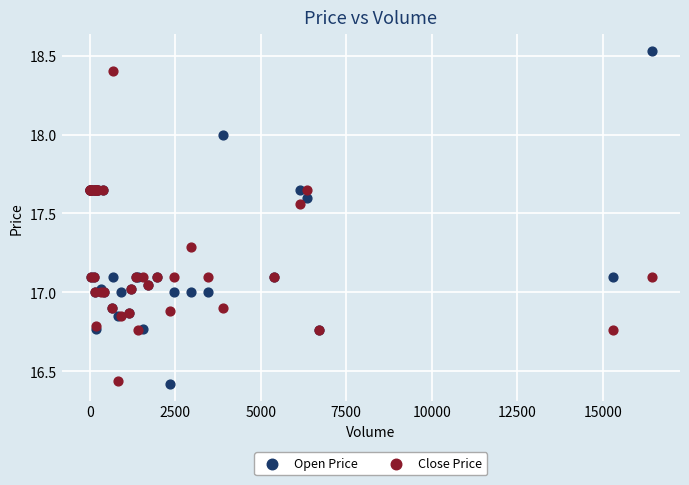

Which series contains the highest Y value?

Open Price